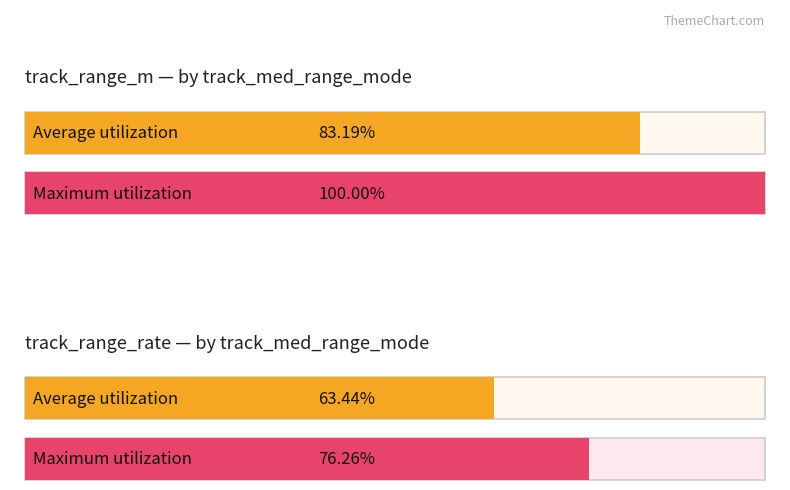

Is the value of Average range_m by med_range_mode at Mode 0 greater than the value of Average range_rate by med_range_mode at Mode 0?

Yes